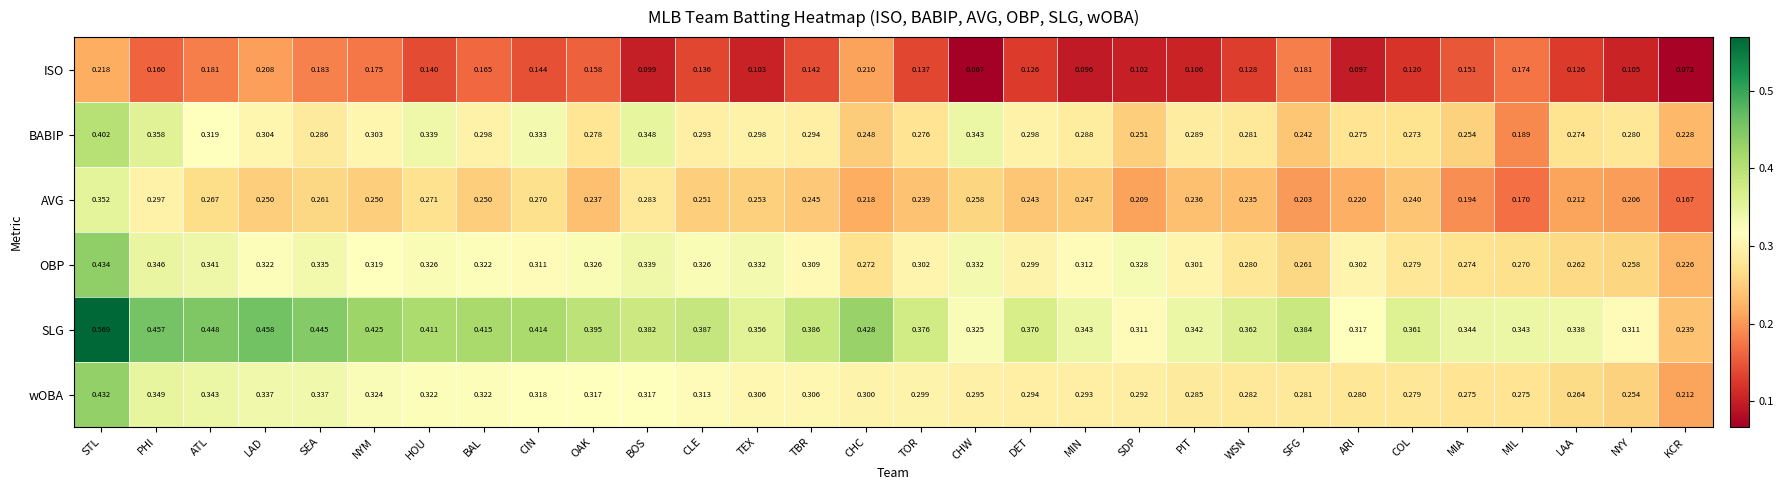

Where is wOBA nearest to the value 0?

KCR